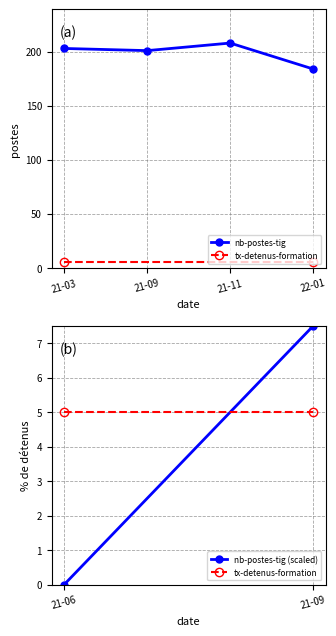

How many data points does each series have?

4